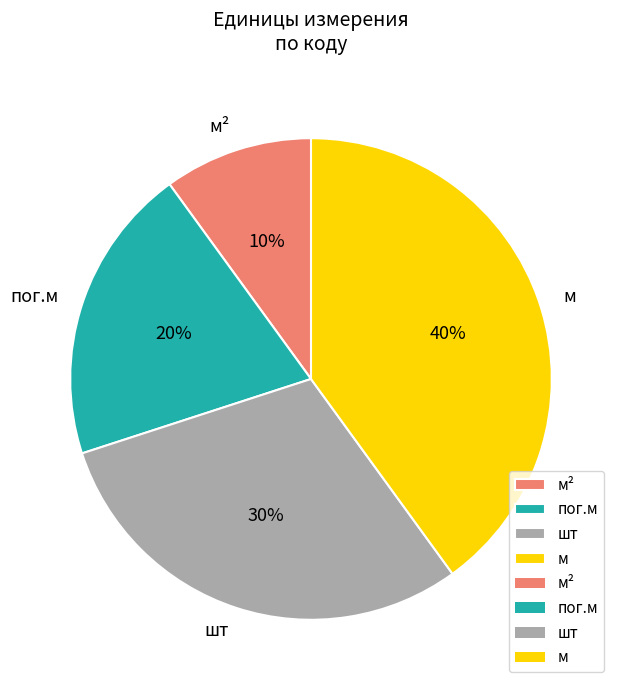

Is there any slice that represents more than half of the pie?

No